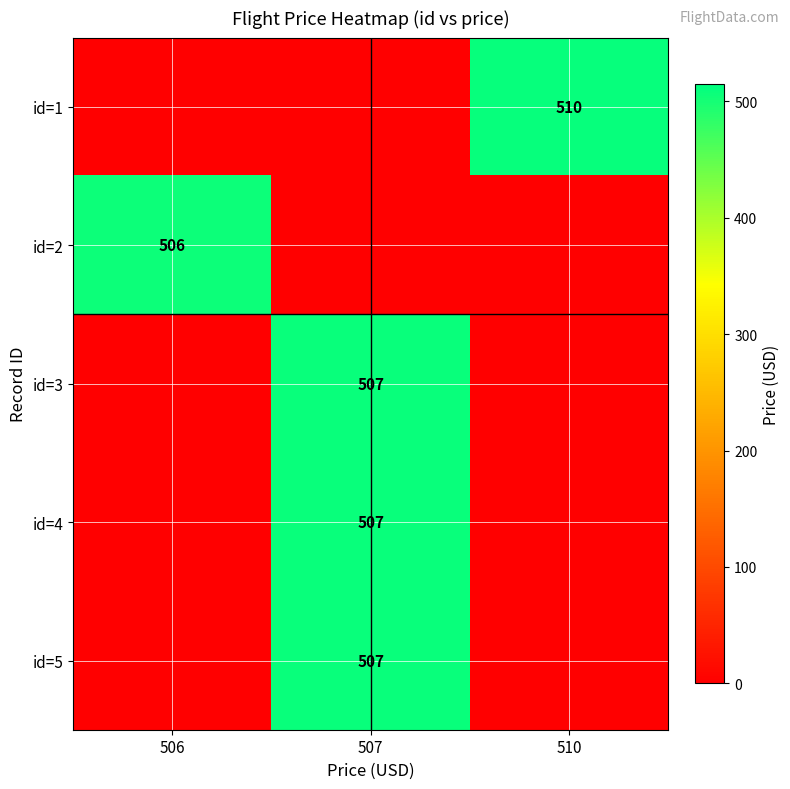

Which category has the lowest value across all series?

506